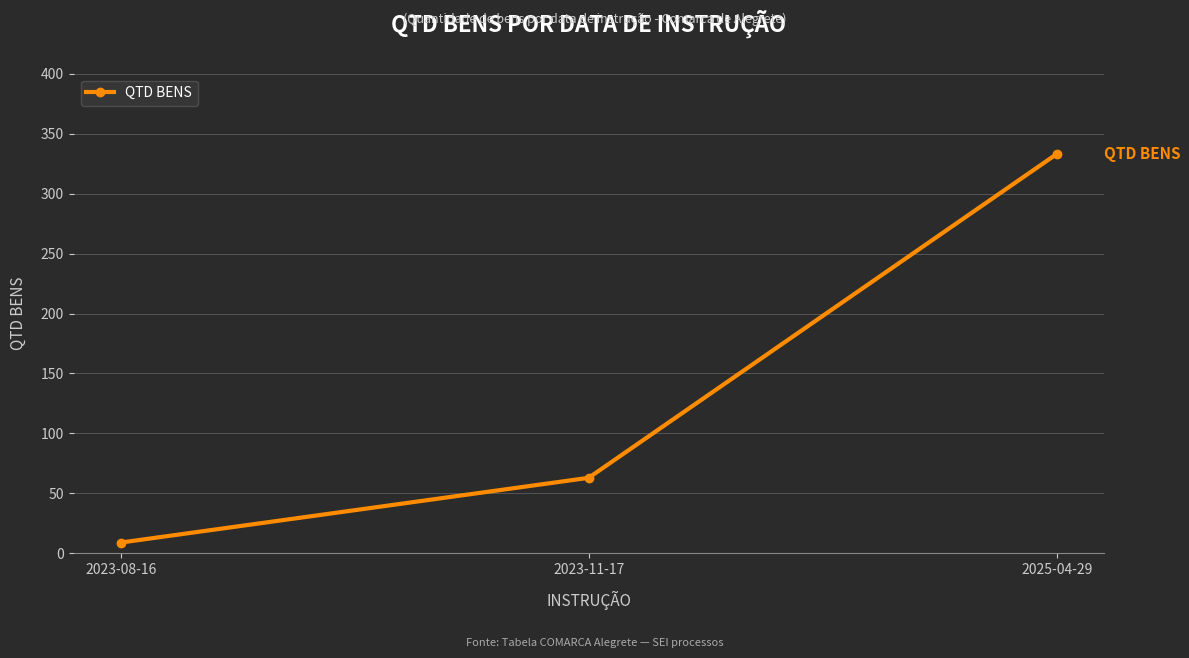

Approximately how many times larger is the value at 2023-11-17 compared to 2025-04-29?

0.2